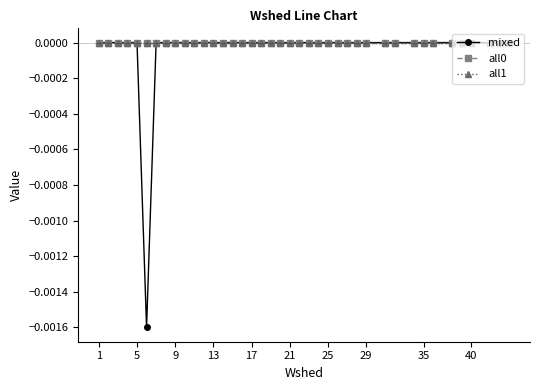

Is this an area chart (filled region under the line)?

No